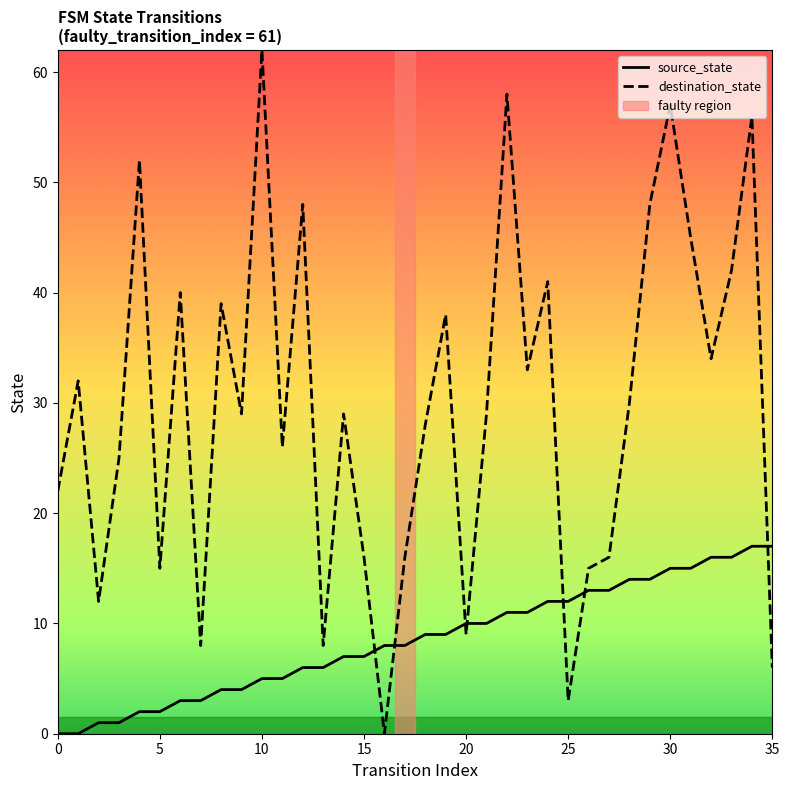

Which series has the largest total across all categories?

destination_state